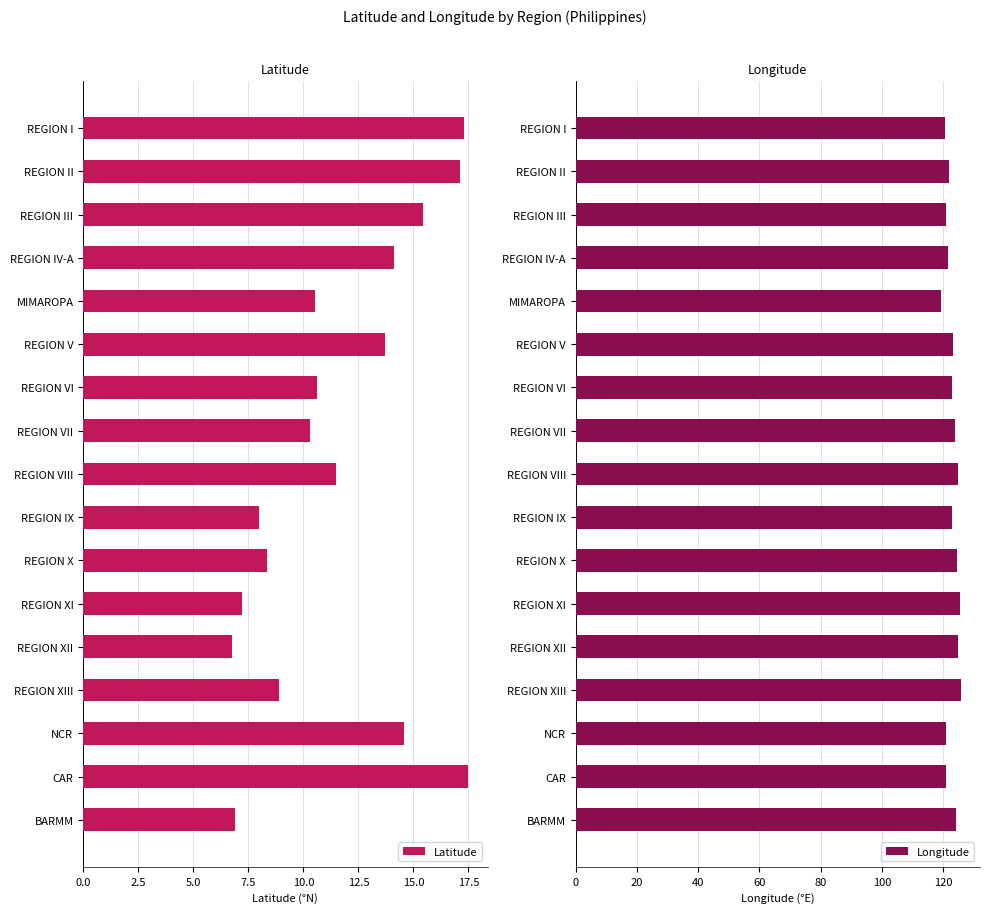

What is the lowest value of the Latitude series?

6.8